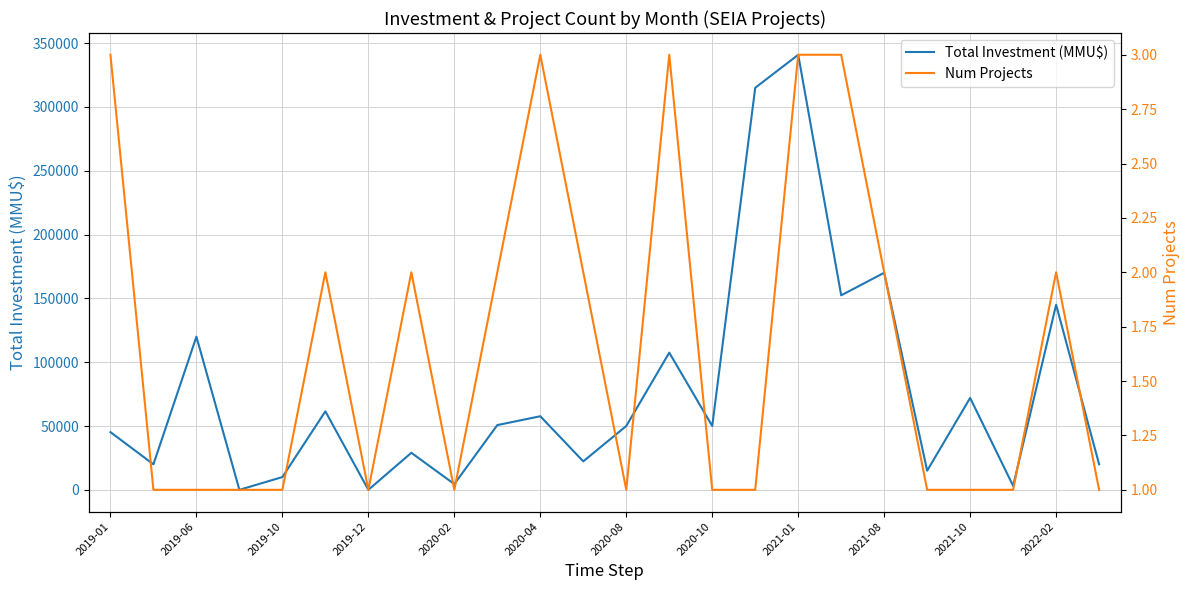

At which label is Total Investment (MMU$) closest to 170430?

2021-08